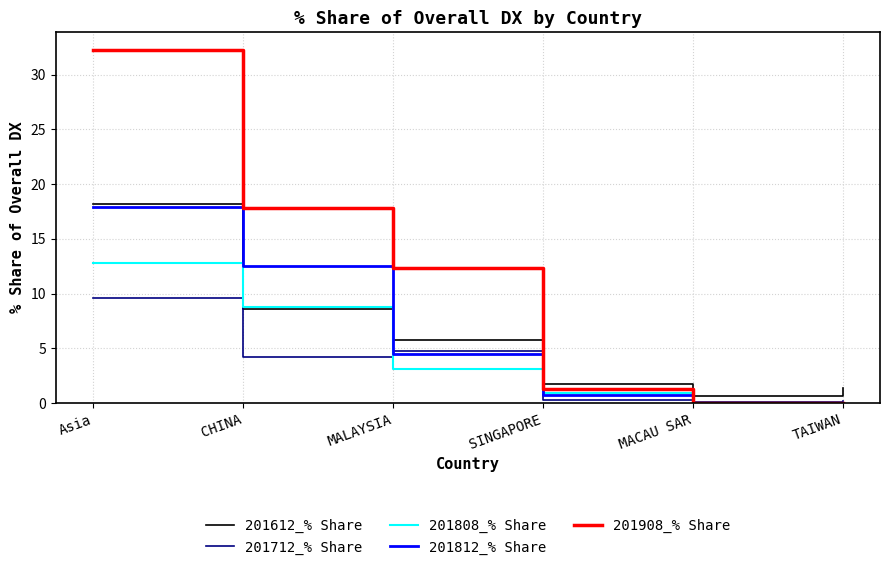

What is the maximum value for 201712_% Share?

9.6